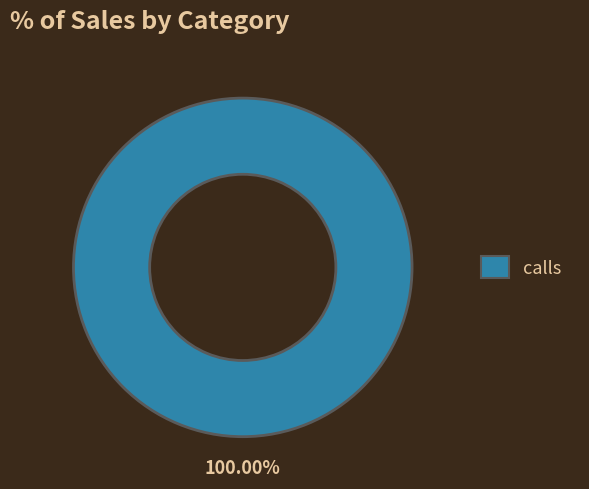

Does any single category account for the majority?

Yes